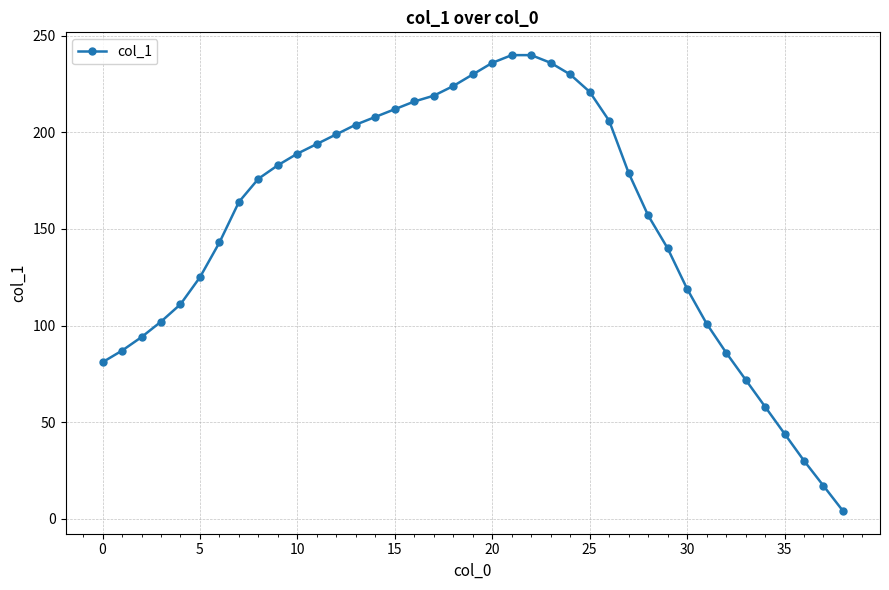

What is the greatest value displayed?

240